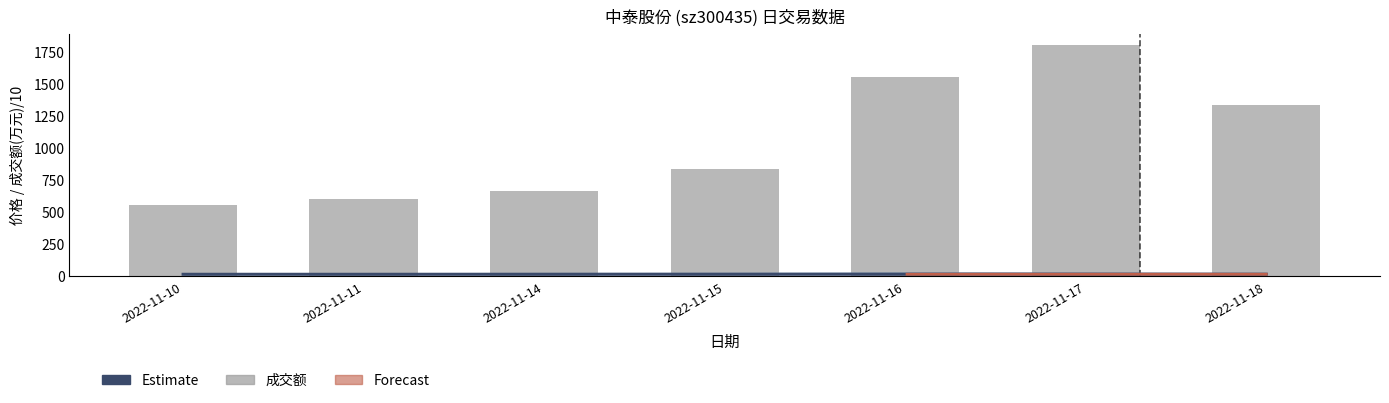

What is the average value?

1048.6